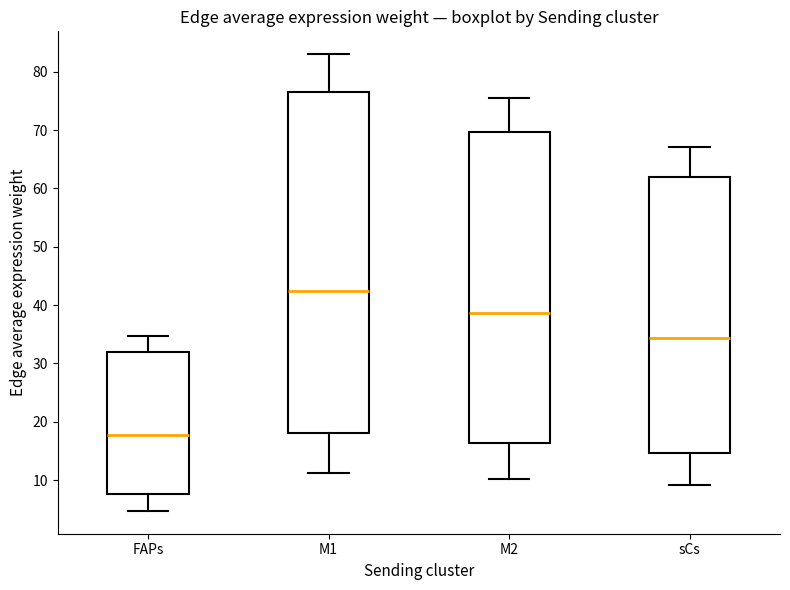

Which box's median line is the lowest?

FAPs